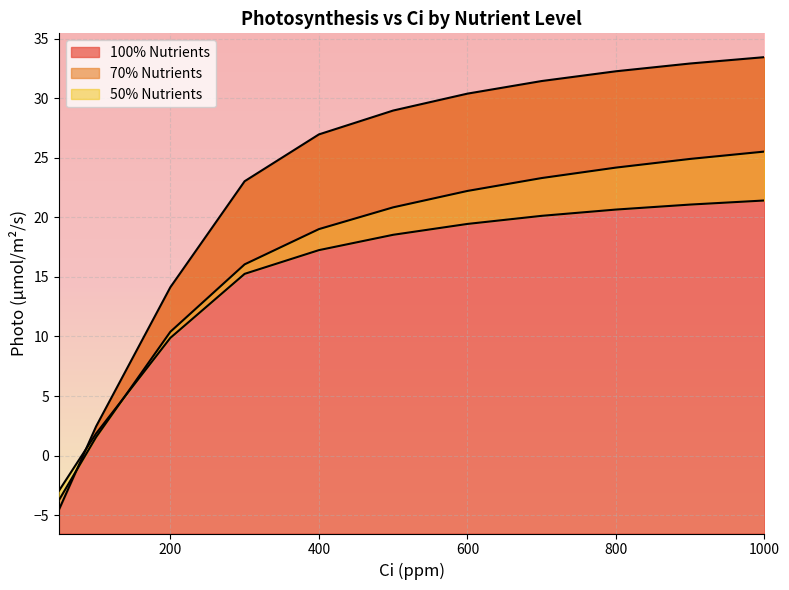

Between which two adjacent categories do 50% Nutrients and 70% Nutrients first intersect?

100 and 200